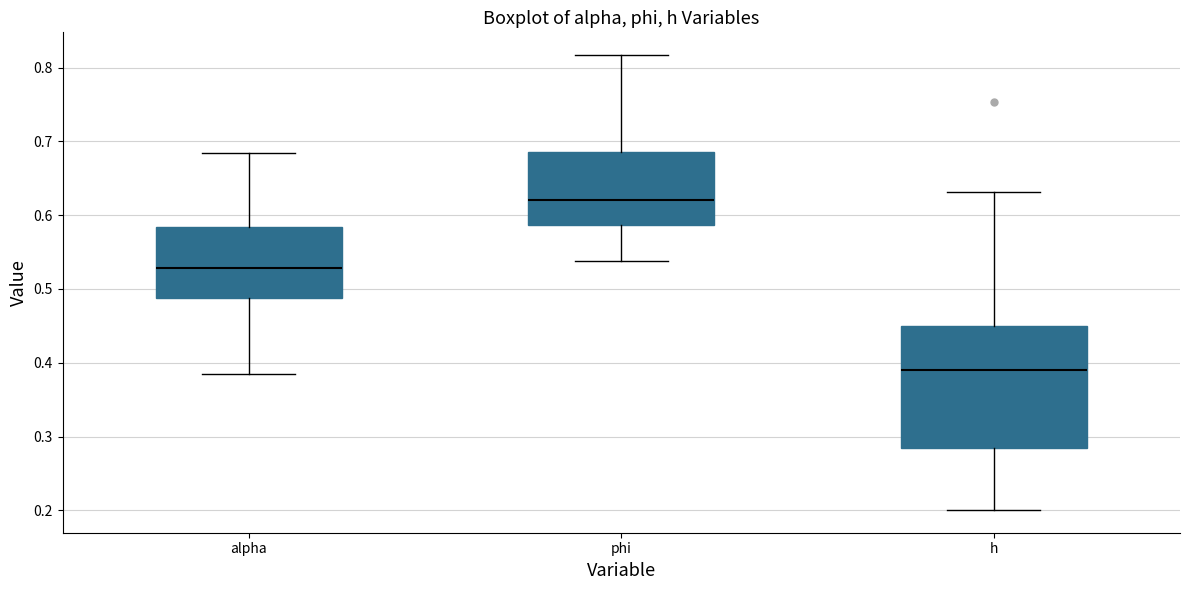

Reading left to right, read every box against the y-axis: the position of its median line, the range the box covers, and the ends of its whiskers. The values are not printed on the chart, so give them approximately, as read against the axis.

alpha: median 0.53, box 0.49 to 0.58, whiskers 0.38 to 0.68
phi: median 0.62, box 0.59 to 0.69, whiskers 0.54 to 0.82
h: median 0.39, box 0.28 to 0.45, whiskers 0.20 to 0.63